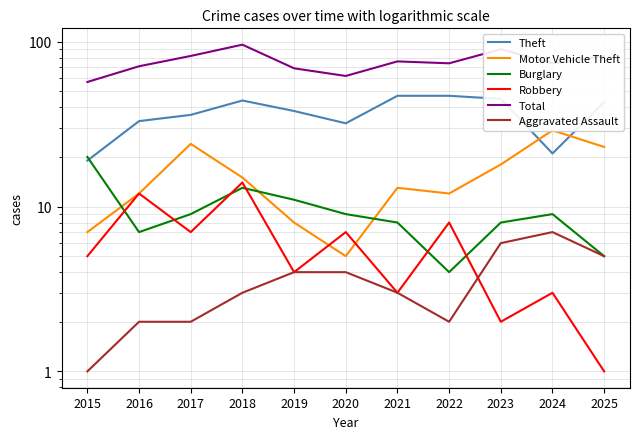

Reading left to right, extract all data points from this chart.

Theft: 19	33	36	44	38	32	47	47	45	21	43
Motor Vehicle Theft: 7	12	24	15	8	5	13	12	18	29	23
Burglary: 20	7	9	13	11	9	8	4	8	9	5
Robbery: 5	12	7	14	4	7	3	8	2	3	1
Total: 57	71	82	96	69	62	76	74	90	74	82
Aggravated Assault: 1	2	2	3	4	4	3	2	6	7	5